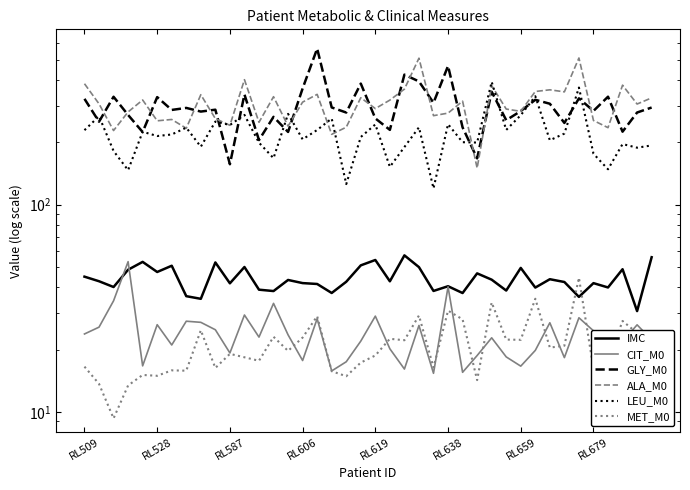

What is the sum of all IMC values?

1753.4